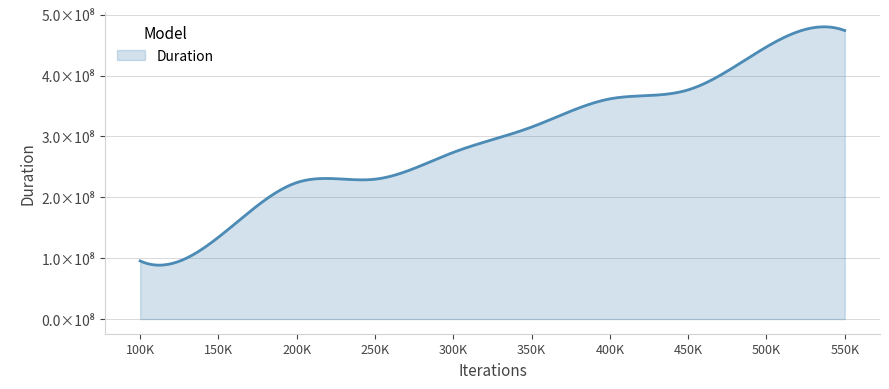

Does the chart display data point markers on the line(s)?

No